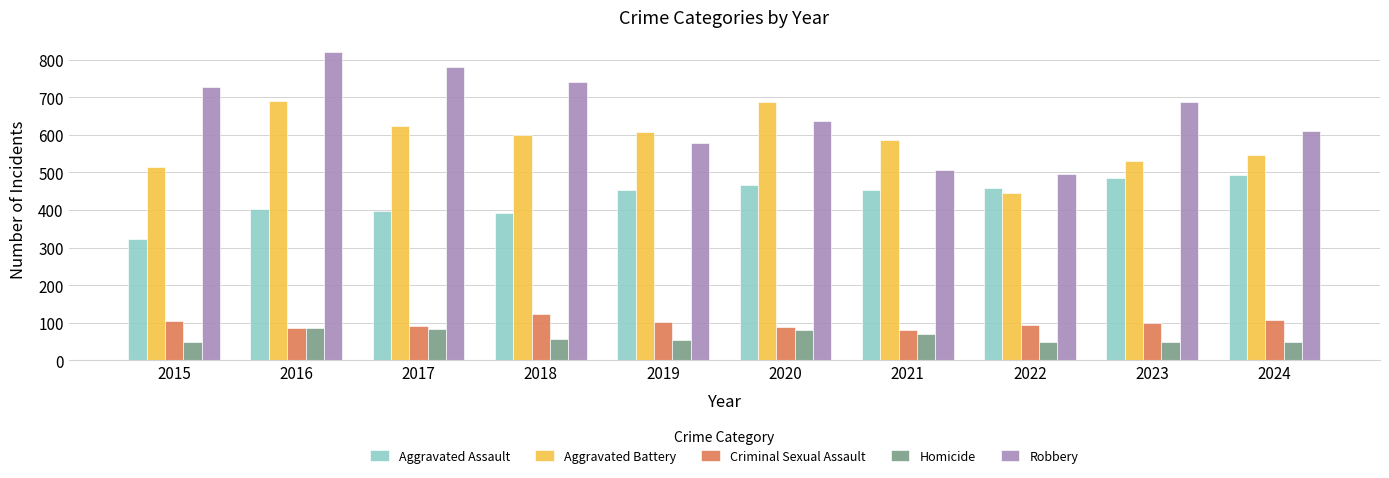

What is the difference between the Aggravated Battery values at 2021 and 2016?

104